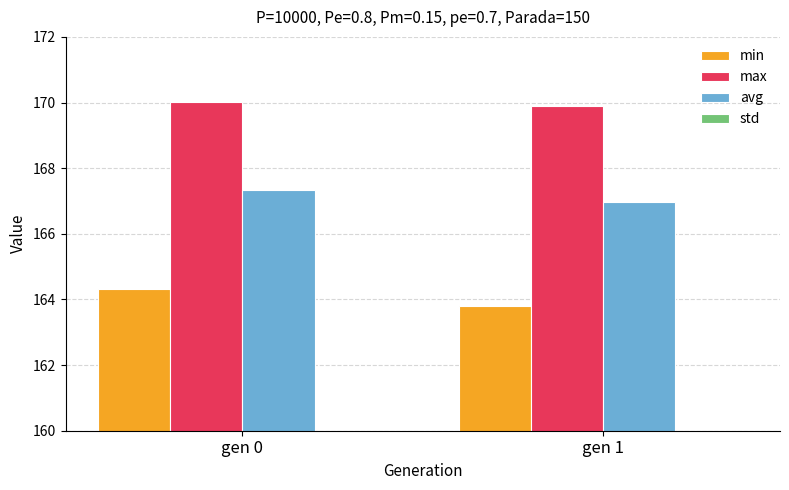

The min series shows 77.5 at gen 1. True or false?

False